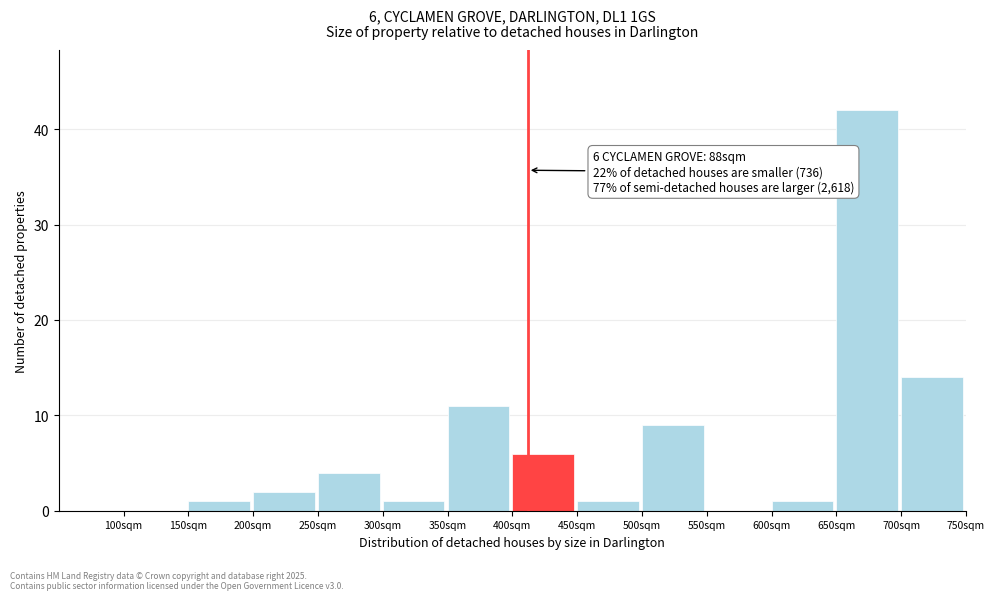

Over which range of the x-axis is the bar tallest?

650 to 700